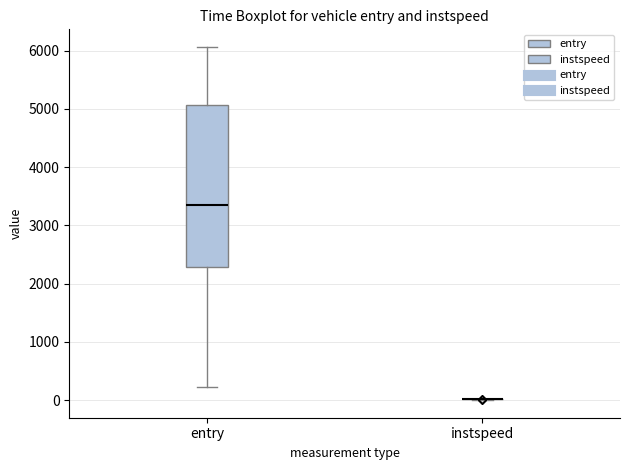

Reading left to right, read every box against the y-axis: the position of its median line, the range the box covers, and the ends of its whiskers. The values are not printed on the chart, so give them approximately, as read against the axis.

entry: median 3400, box 2300 to 5100, whiskers 200 to 6100
instspeed: box collapsed to a line at 0, whiskers 0 to 0